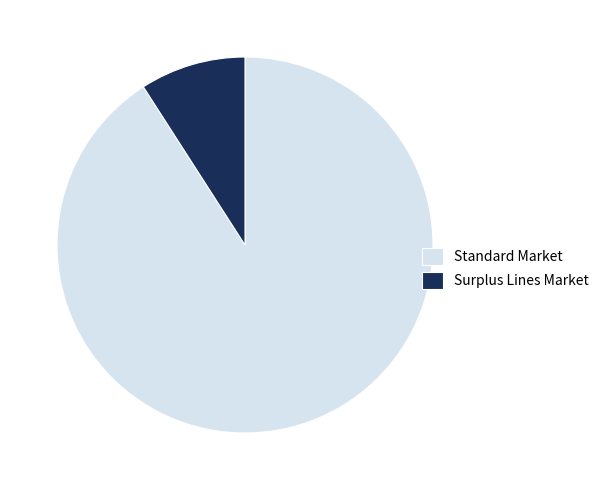

Is there any slice that represents more than half of the pie?

Yes